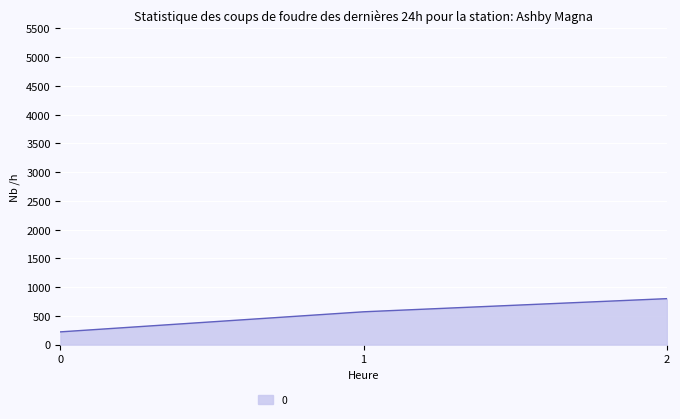

Approximately how many times larger is the value at 1 compared to 0?

2.6